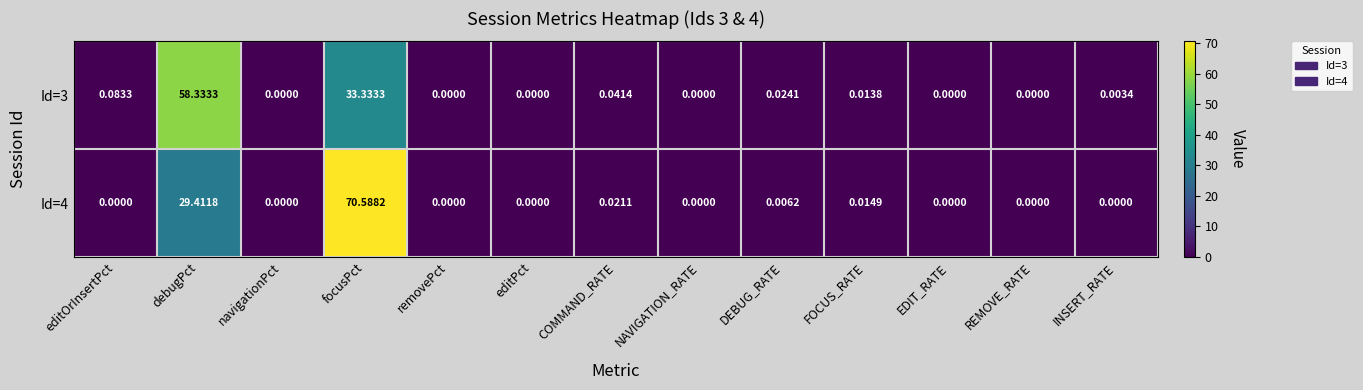

Which category has the highest value in the Id=4 series?

focusPct